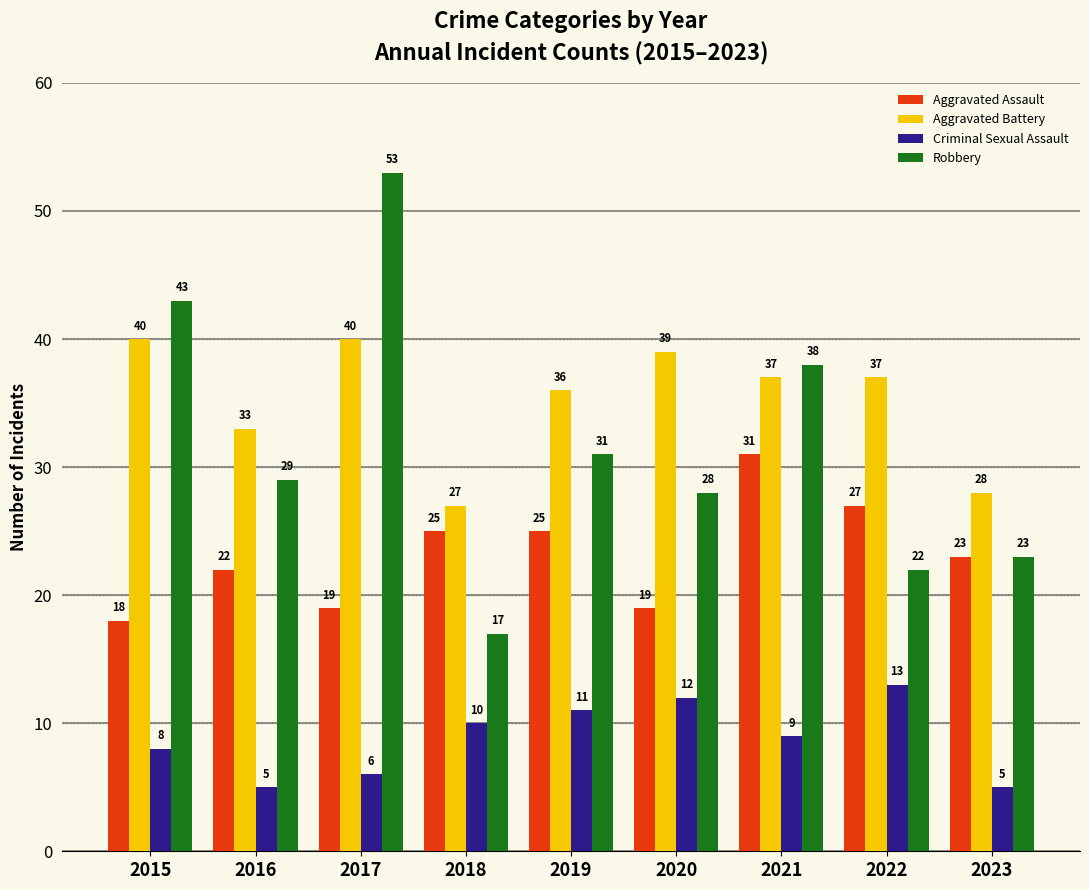

What is the approximate value of Aggravated Battery at 2016?

33